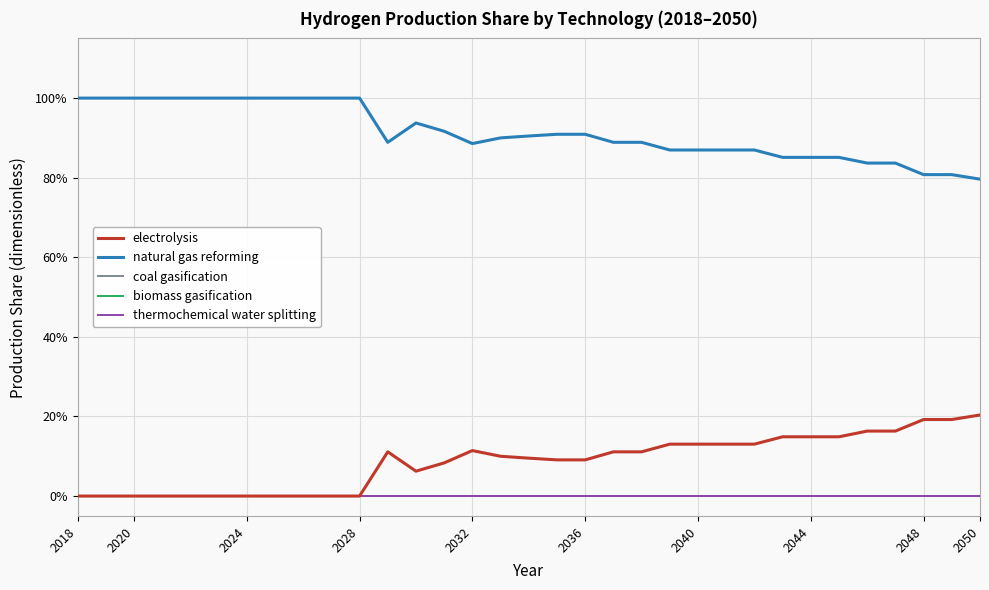

Which series has the largest range (max minus min)?

electrolysis